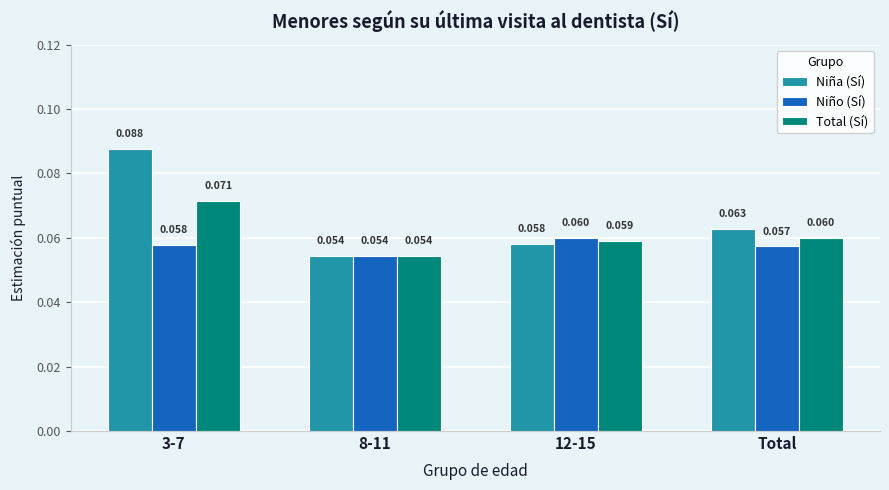

Between 12-15 and Total, which series saw the biggest shift?

Niña (Sí)